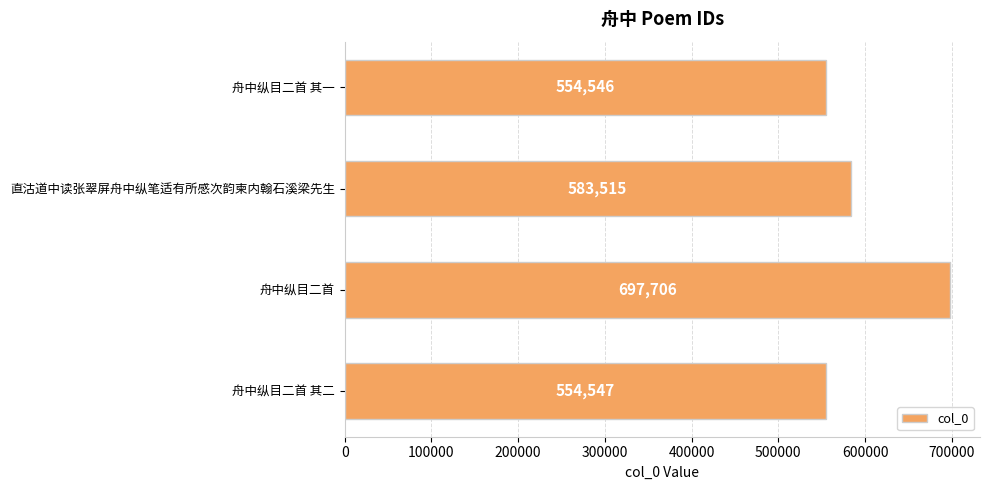

List the labels in order of value, largest first.

舟中纵目二首, 直沽道中读张翠屏舟中纵笔适有所感次韵柬内翰石溪梁先生, 舟中纵目二首 其二, 舟中纵目二首 其一